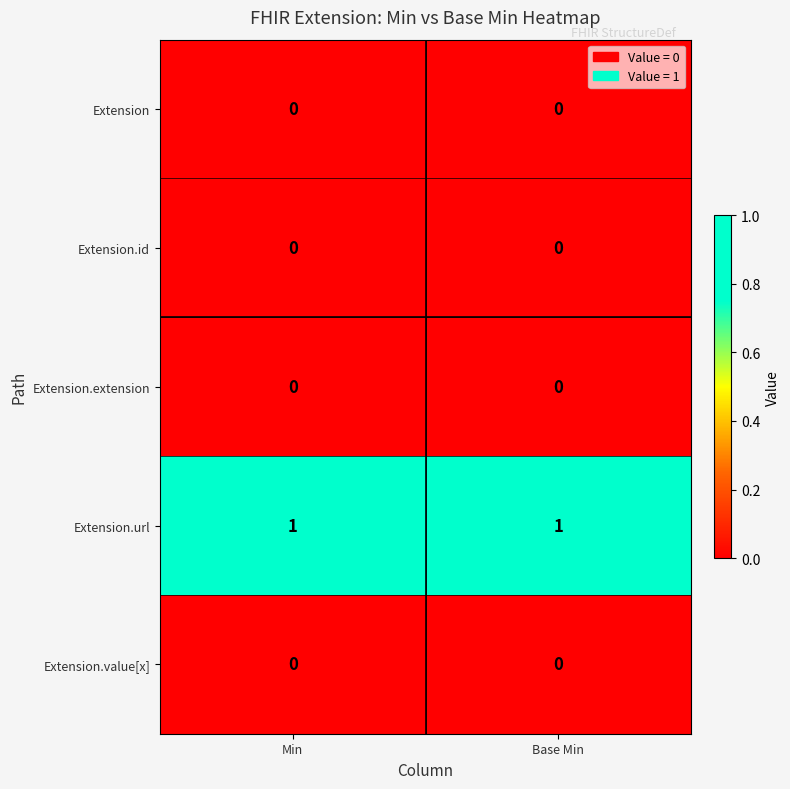

The value of Extension at Base Min is 0. True or false?

True